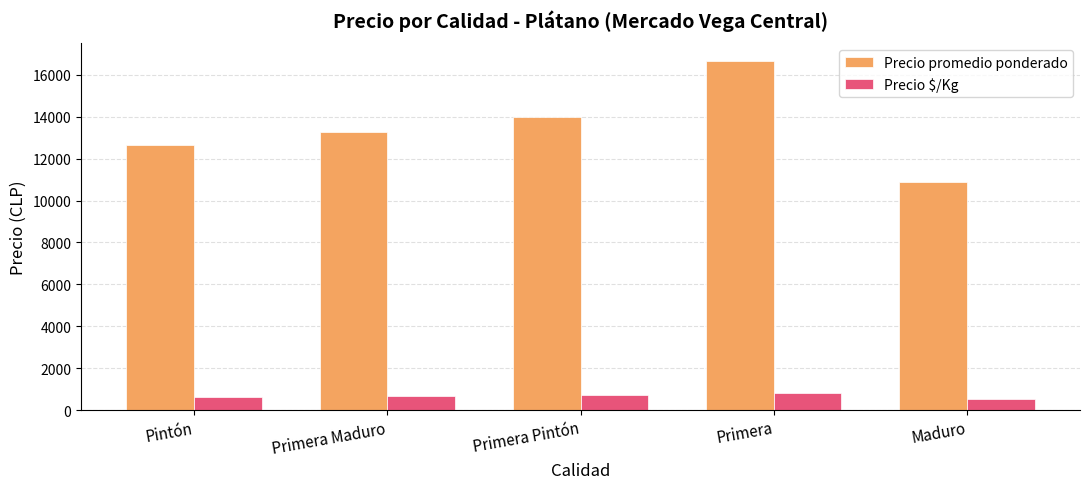

Rank the series by their maximum value, from lowest to highest.

Precio $/Kg, Precio promedio ponderado